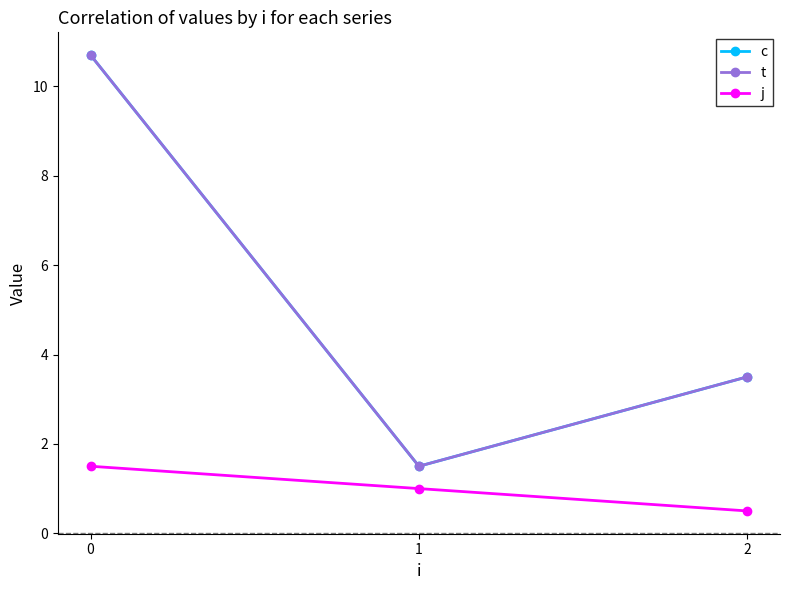

What is the smallest value displayed?

0.5